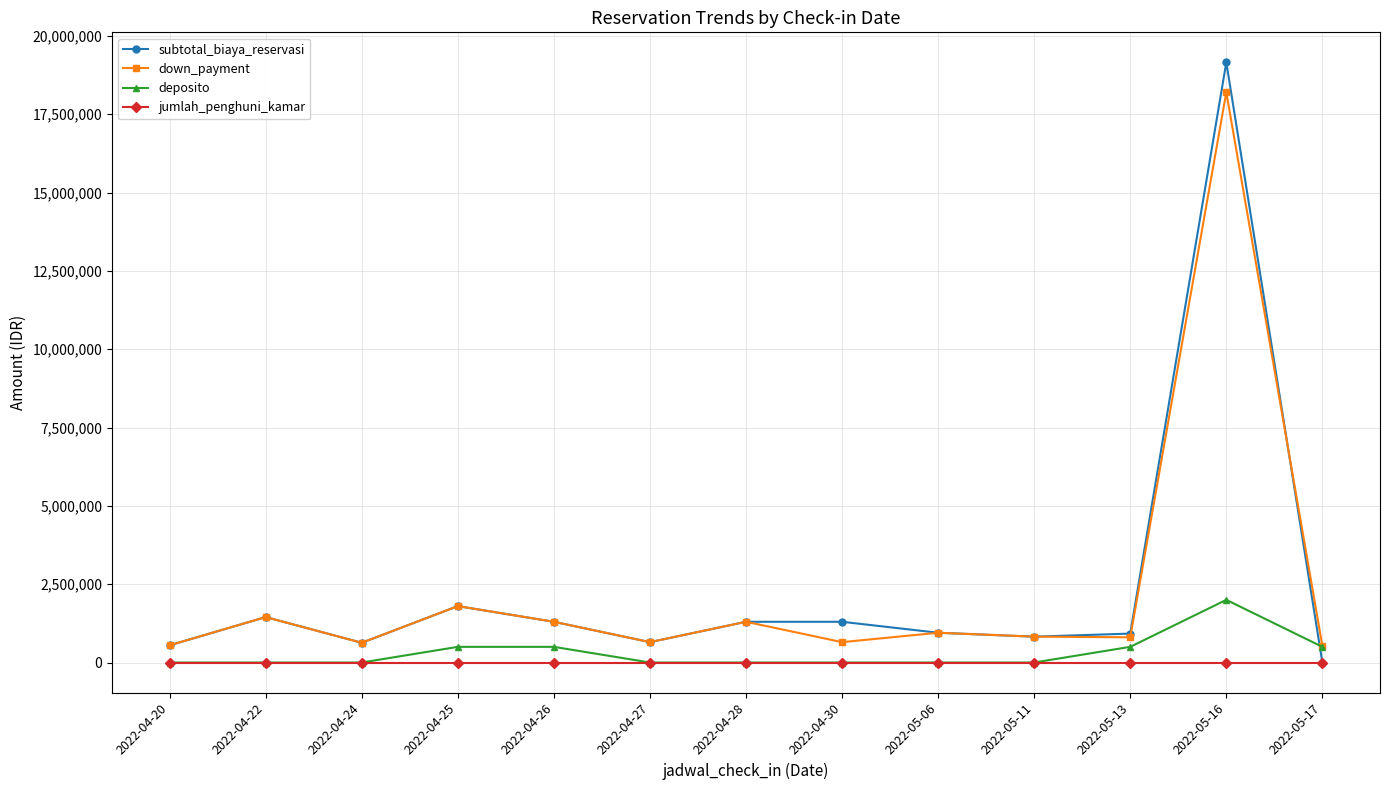

Rank the series by their maximum value, from lowest to highest.

jumlah_penghuni_kamar, deposito, down_payment, subtotal_biaya_reservasi